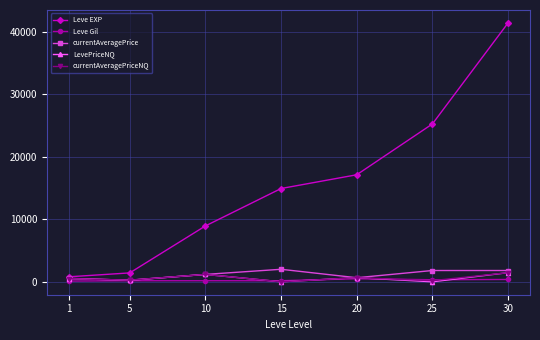

What is the difference between the maximum and minimum values in the Leve Gil series?

372.0